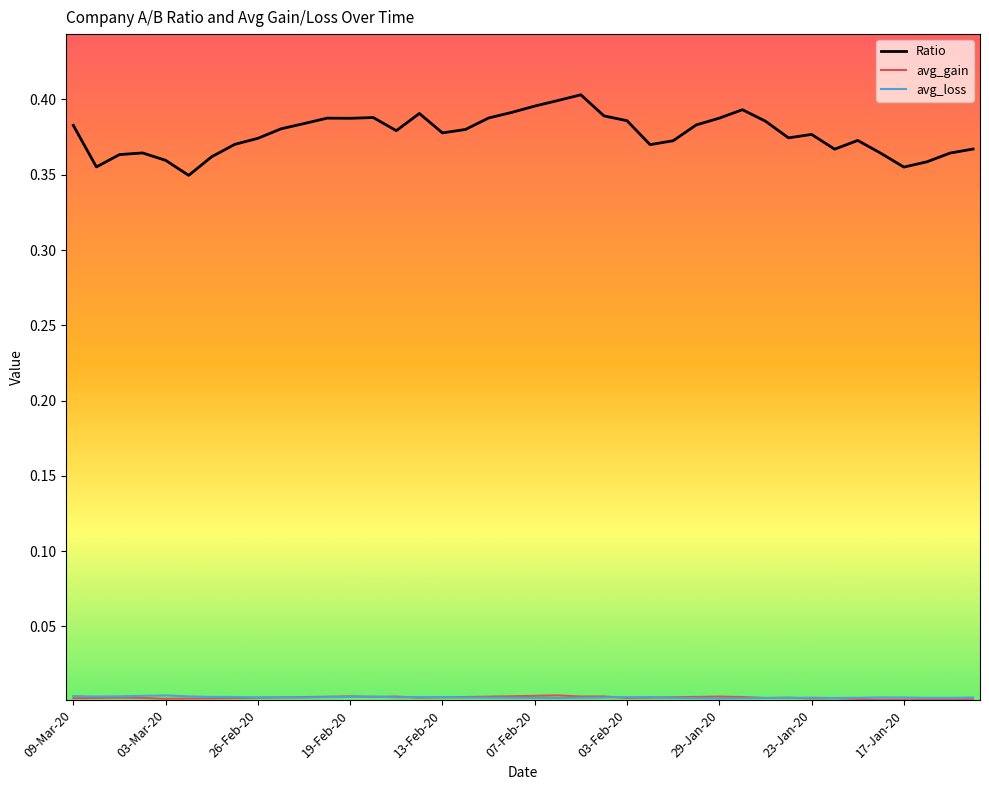

Which series has the largest total across all categories?

Ratio